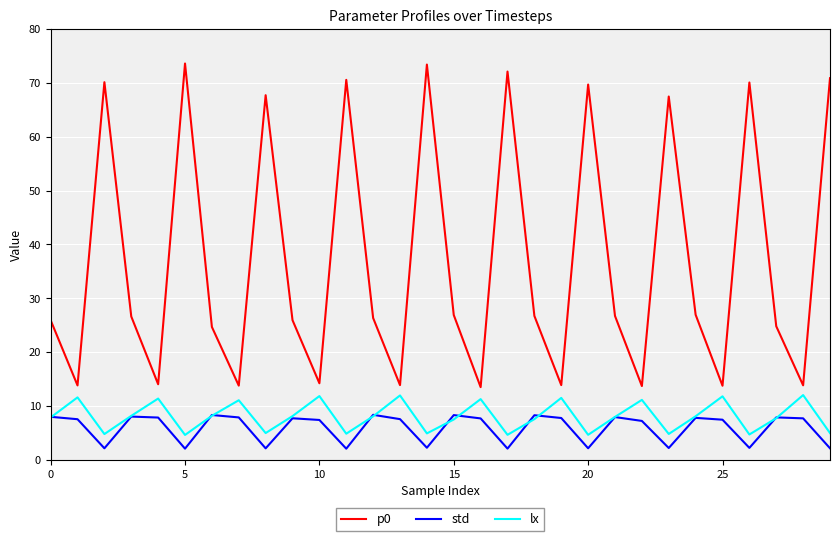

Count the number of categories in the chart.

30